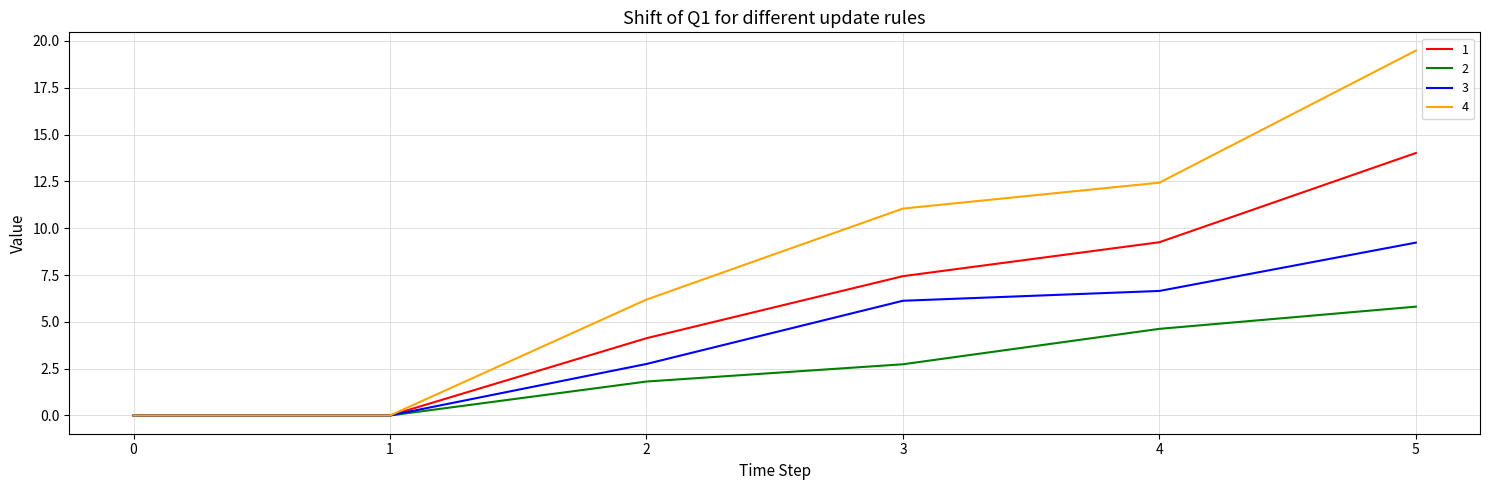

True or false: 3 has more than 1 points higher than both neighbors.

False